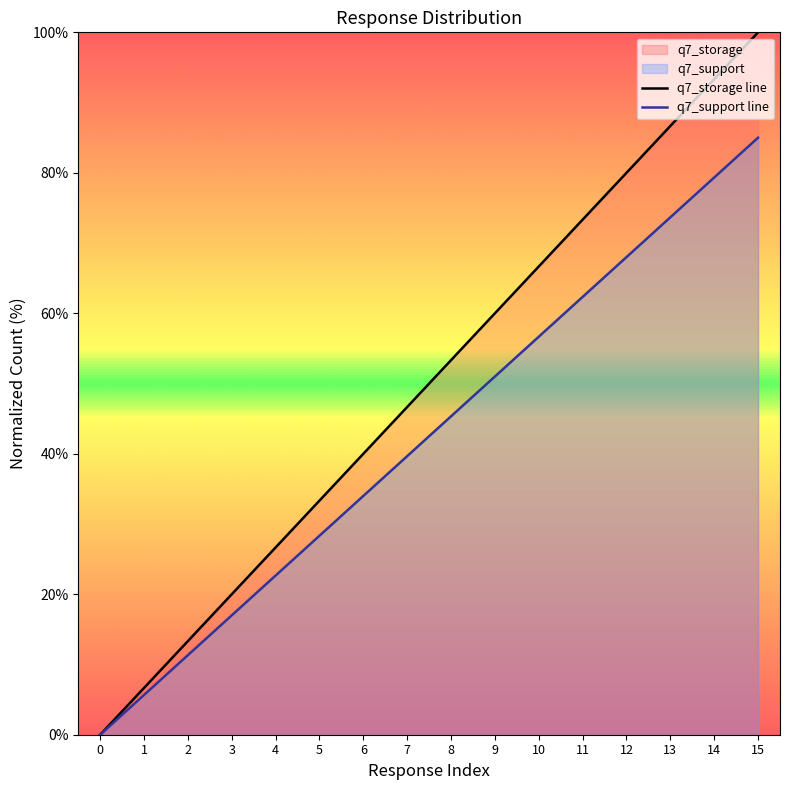

True or false: q7_support and q7_storage cross at least once.

False